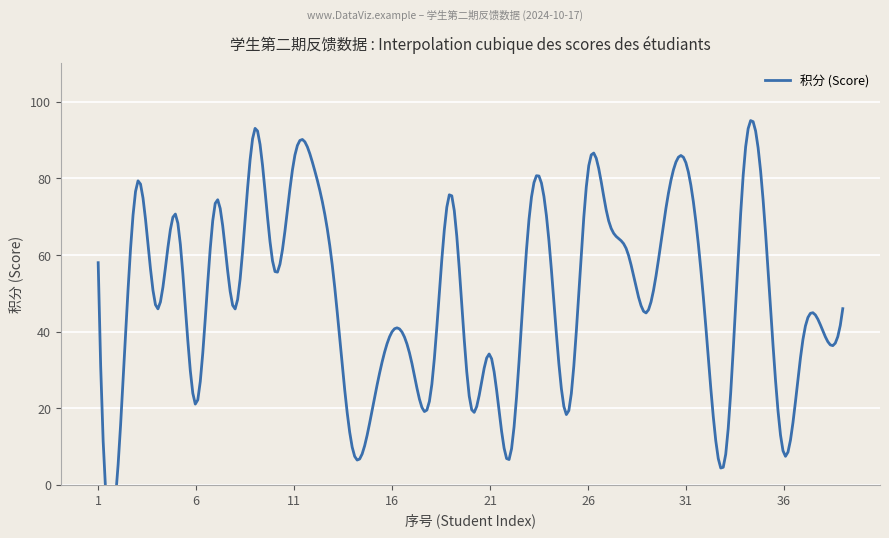

What is the sum of all values?

1940